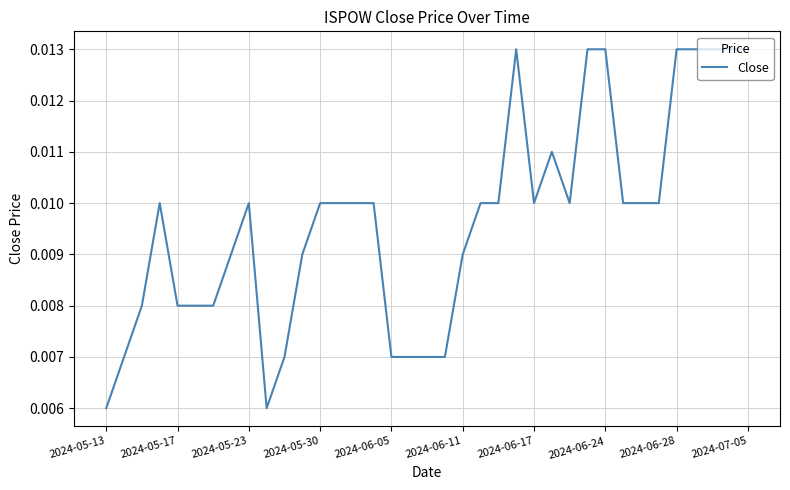

How many lines are shown in the chart?

1